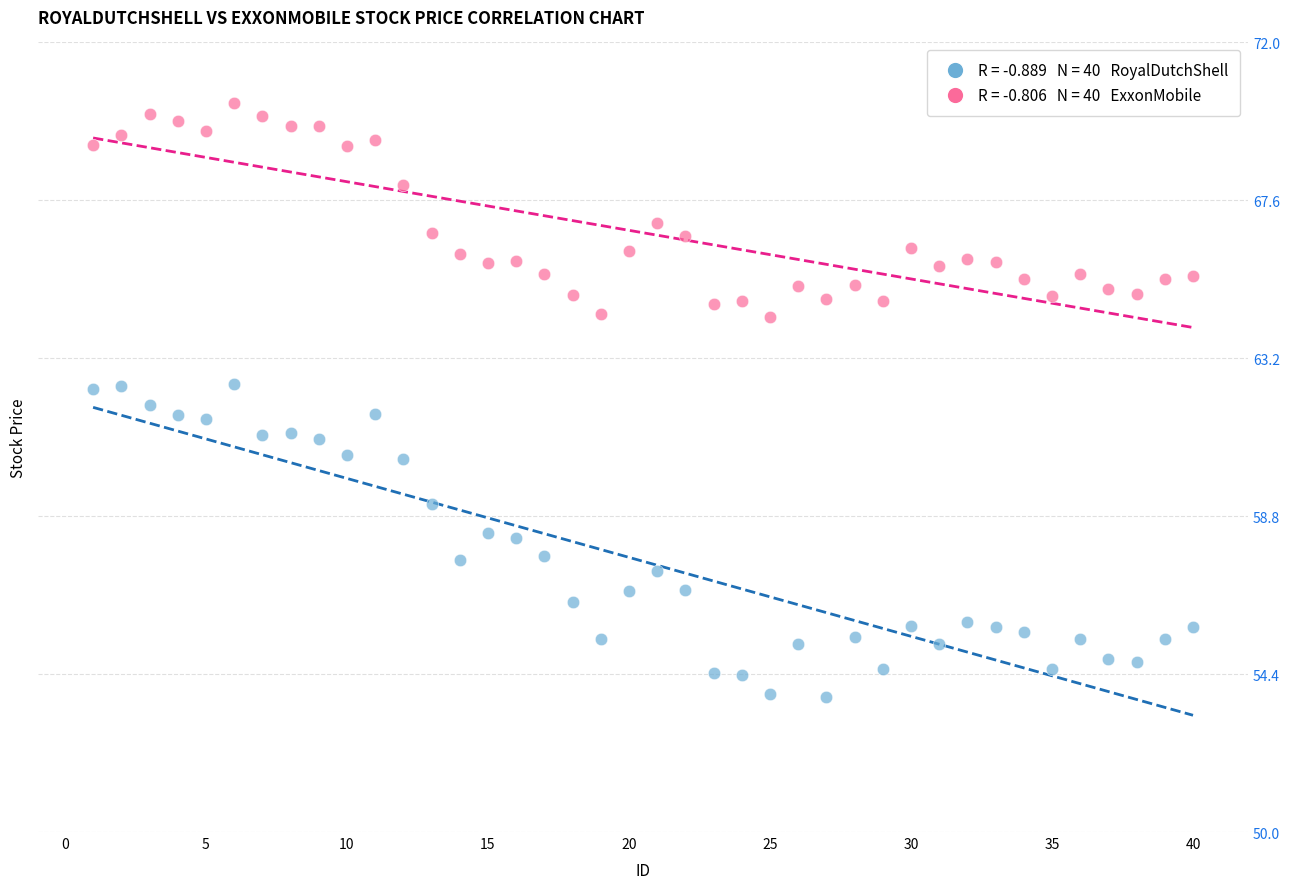

Across all data points, what is the range of X values (max minus min)?

39.0